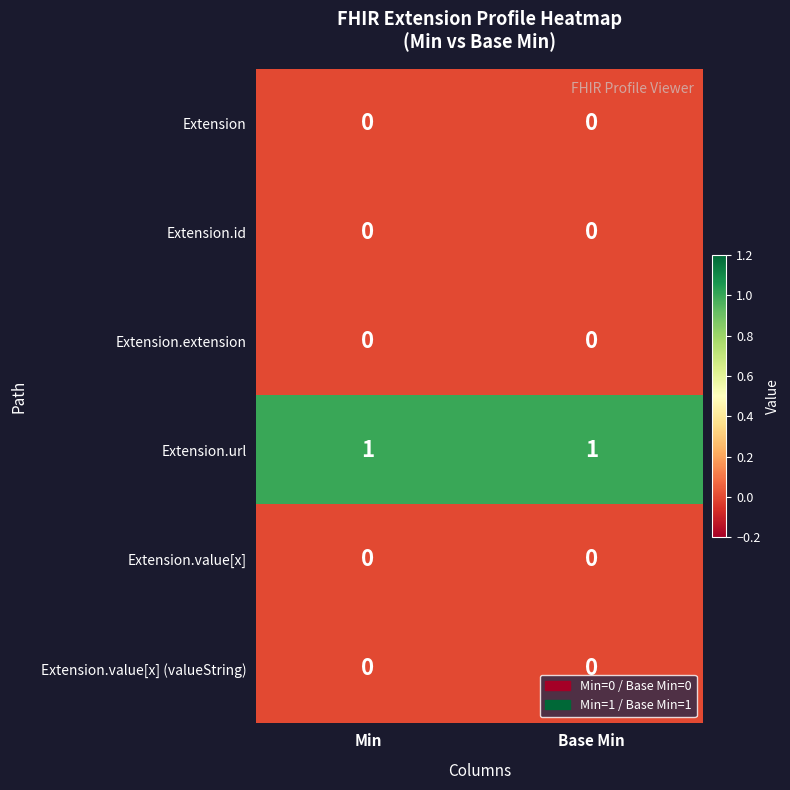

Is the value of Extension at Base Min greater than the value of Extension.url at Base Min?

No